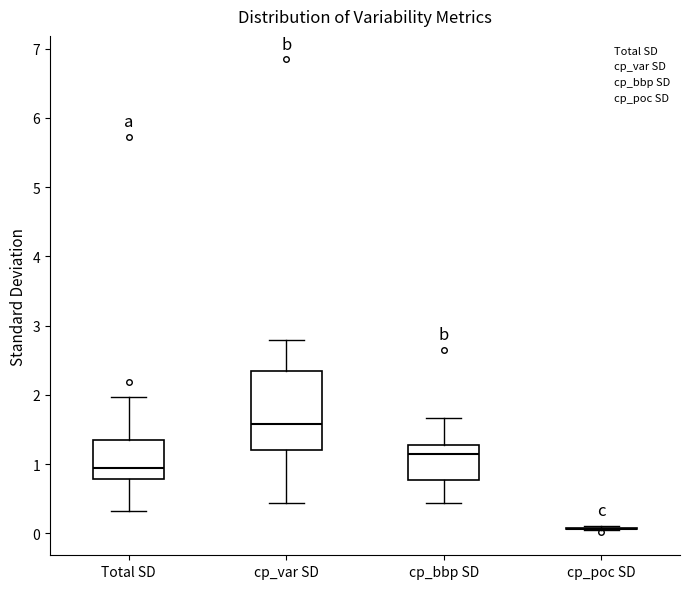

Which box is the tallest, from its lower edge to its upper edge?

cp_var SD